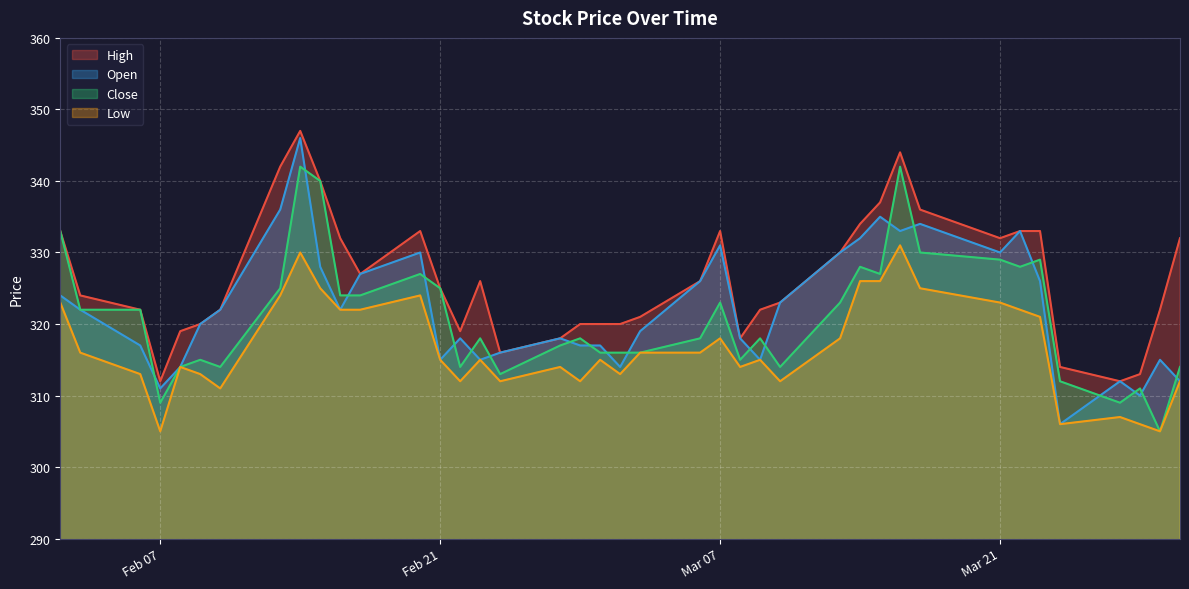

How many data points in Low are less than 315?

17